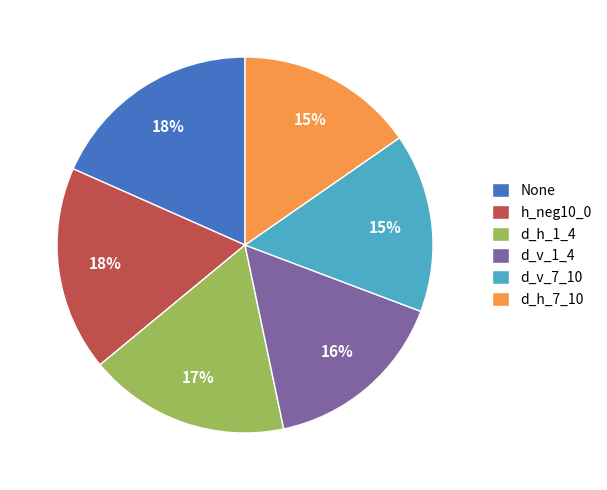

To the nearest percent, what is the average slice percentage?

17%